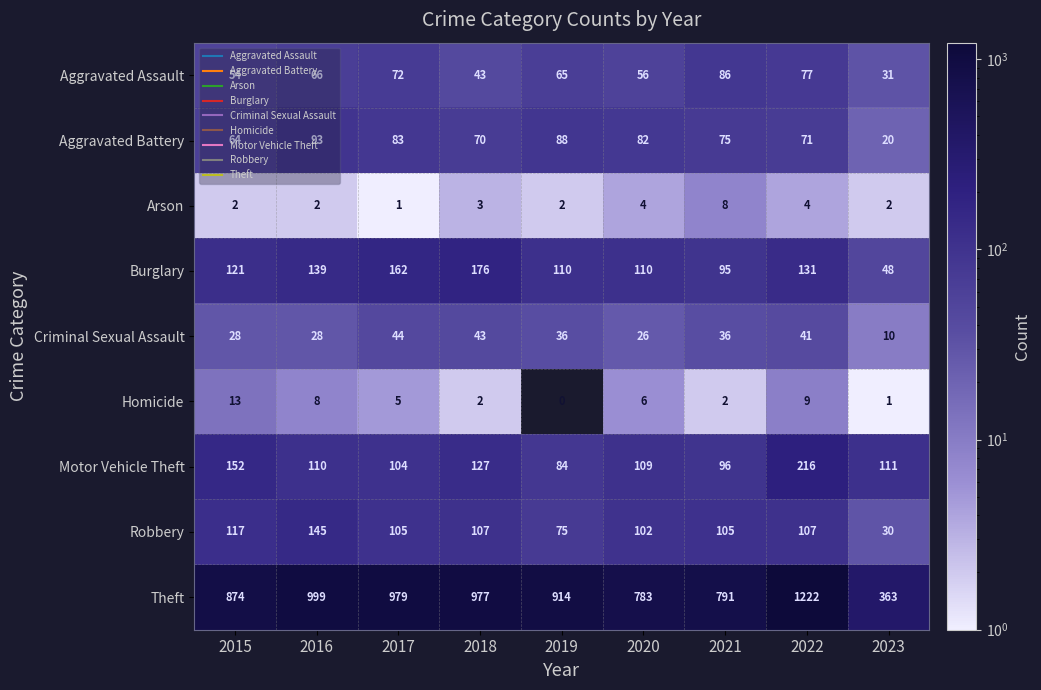

Rank the categories by Aggravated Assault value from highest to lowest.

2021, 2022, 2017, 2016, 2019, 2020, 2015, 2018, 2023